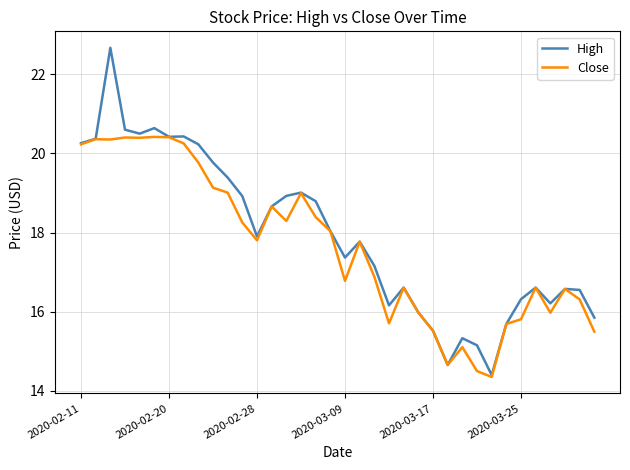

List the series in order of their peak value, highest first.

High, Close